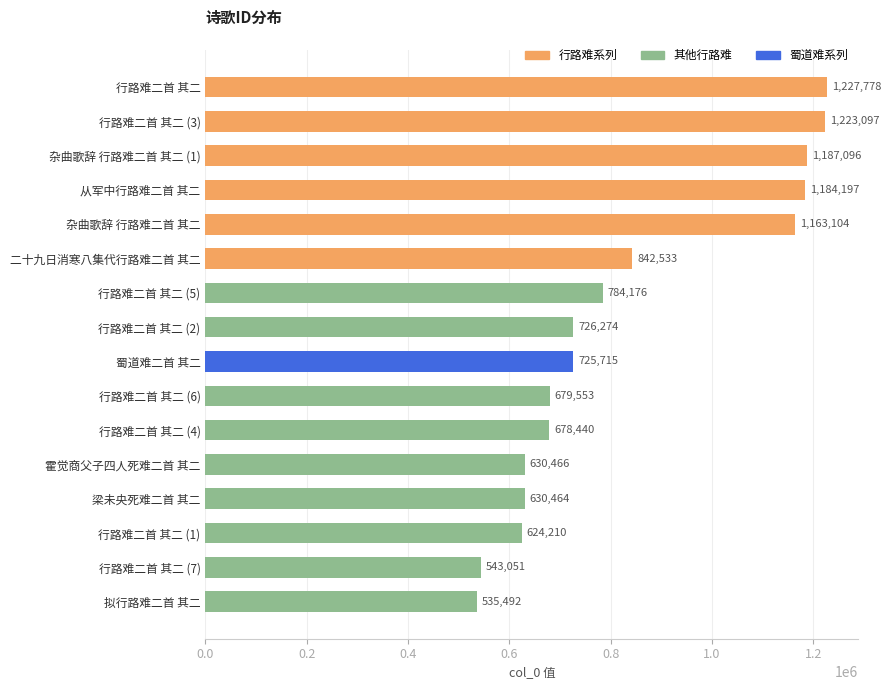

List the labels in order of value, largest first.

行路难二首 其二, 行路难二首 其二 (3), 杂曲歌辞 行路难二首 其二 (1), 从军中行路难二首 其二, 杂曲歌辞 行路难二首 其二, 二十九日消寒八集代行路难二首 其二, 行路难二首 其二 (5), 行路难二首 其二 (2), 蜀道难二首 其二, 行路难二首 其二 (6), 行路难二首 其二 (4), 霍觉商父子四人死难二首 其二, 梁未央死难二首 其二, 行路难二首 其二 (1), 行路难二首 其二 (7), 拟行路难二首 其二